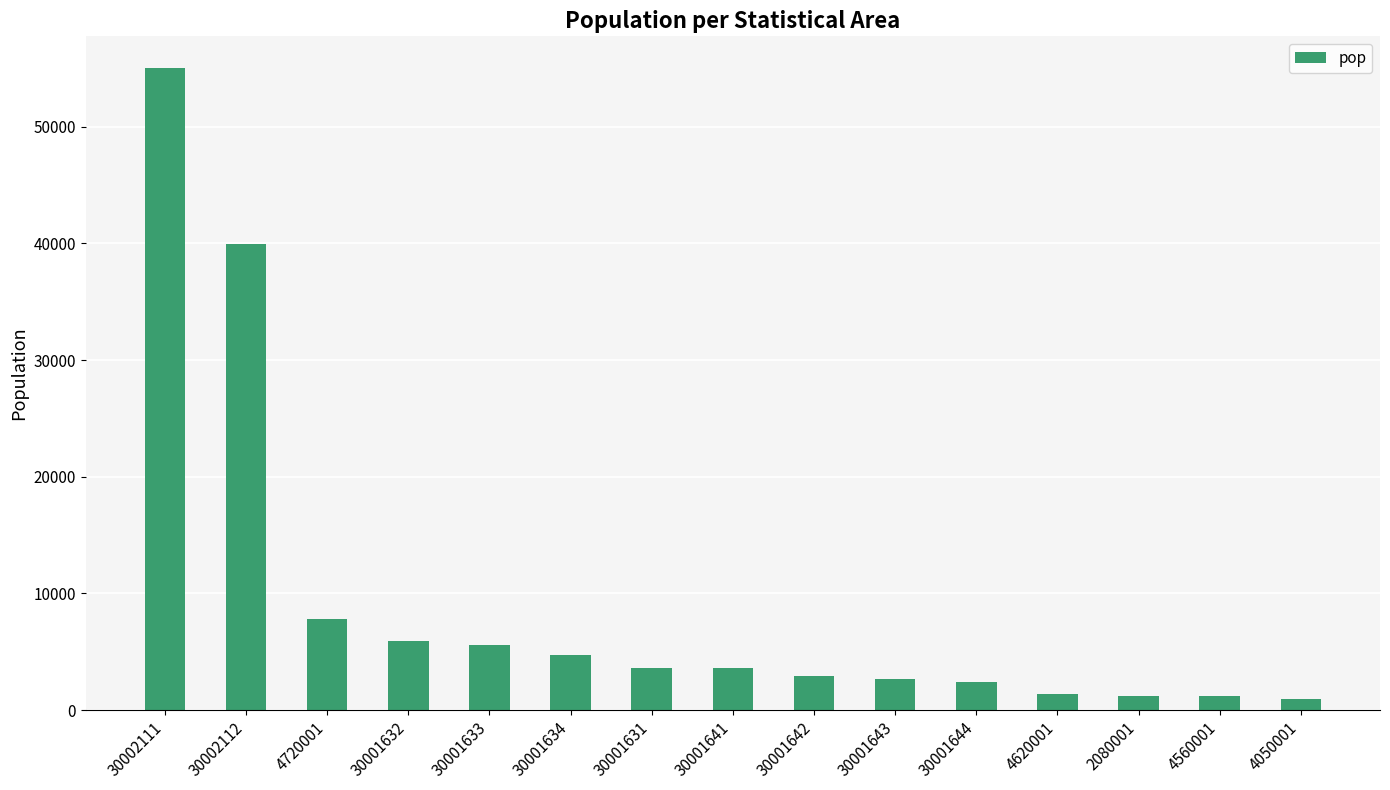

At which label is the value closest to 27991?

30002112